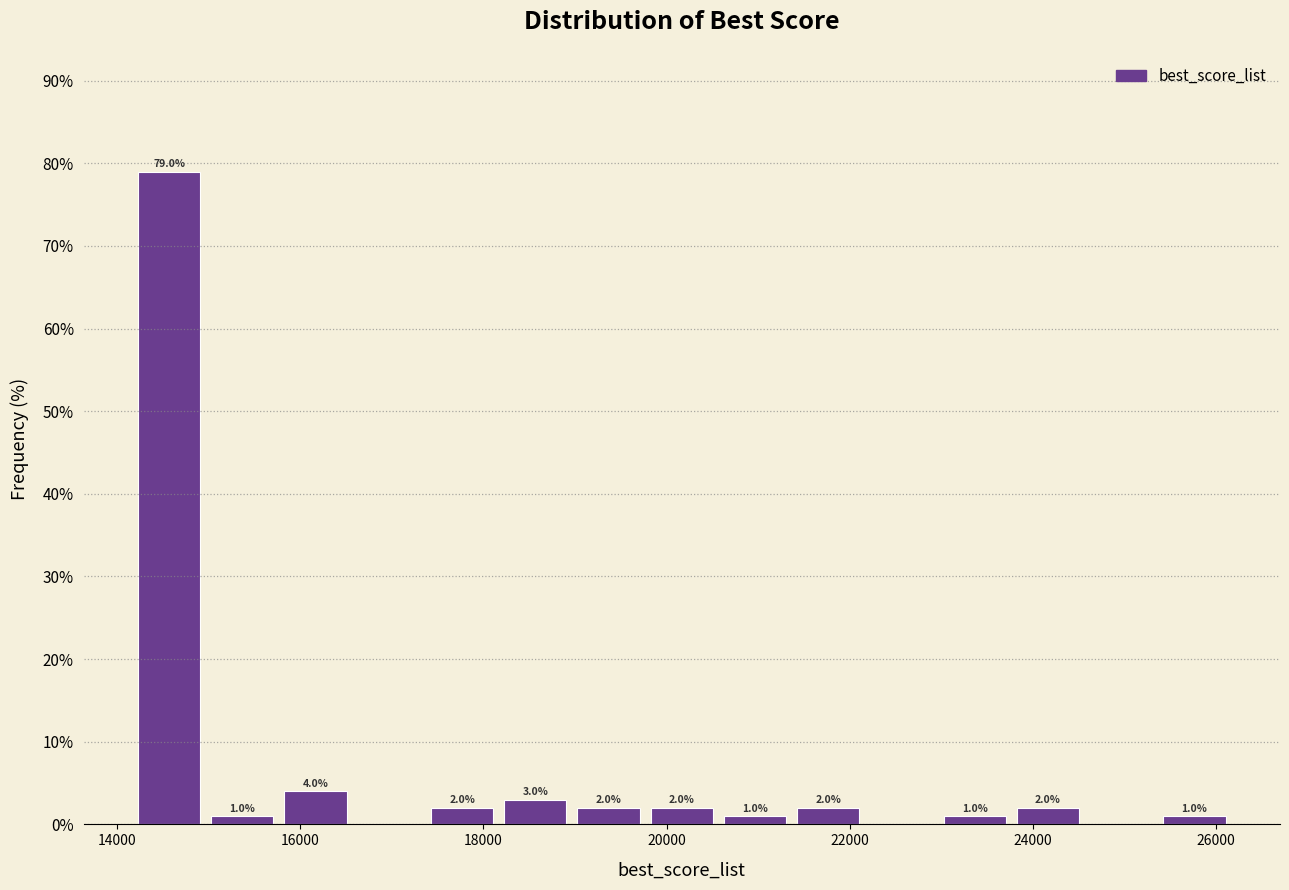

Read against the x-axis, roughly where is the centre of the tallest bar?

14600